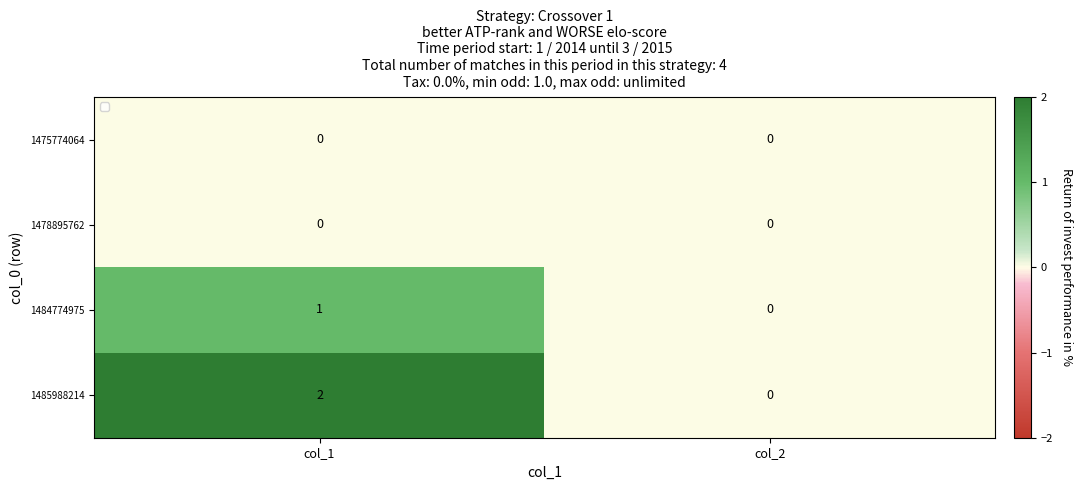

List the labels in order of 1484774975 value, largest first.

col_1, col_2